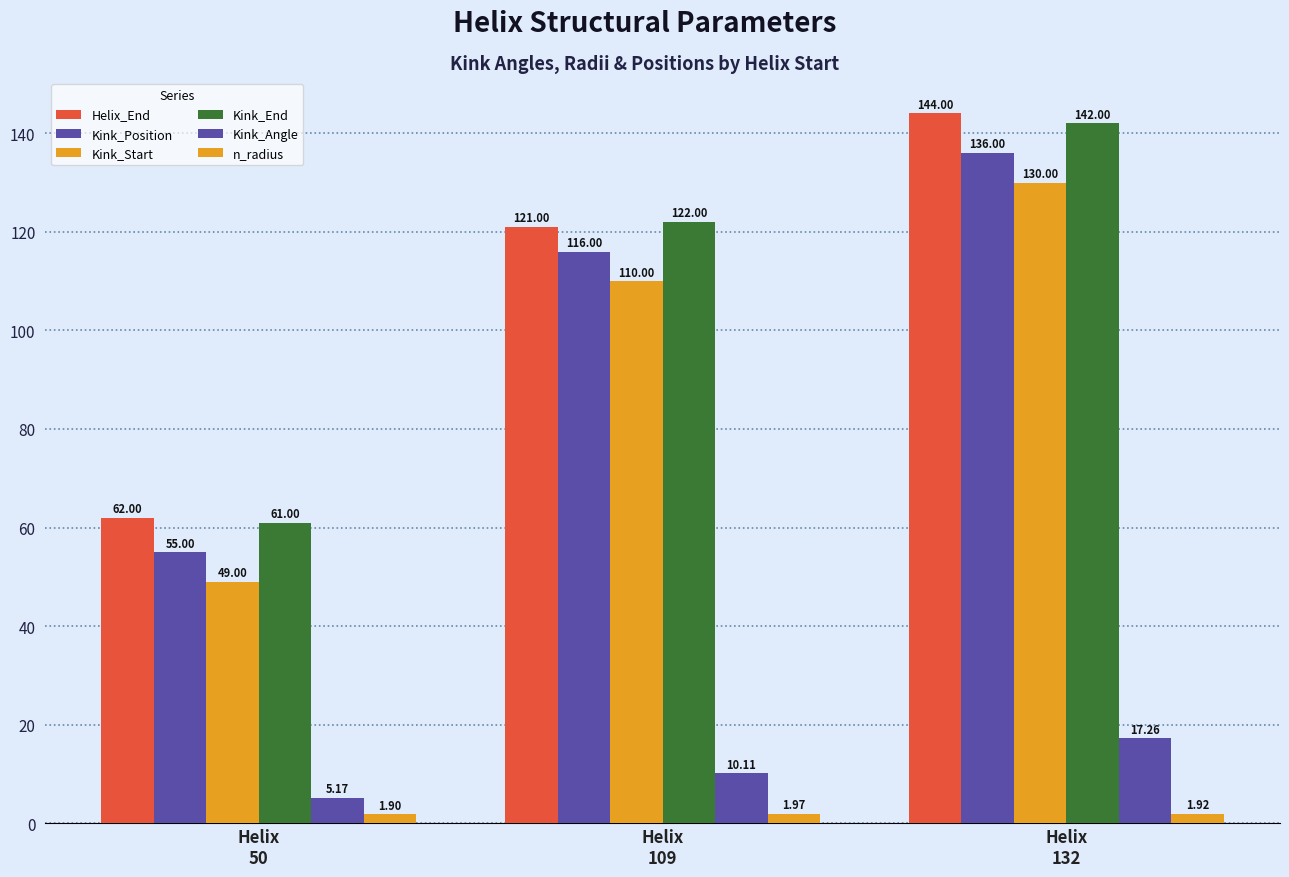

Does the chart contain stacked bars?

No